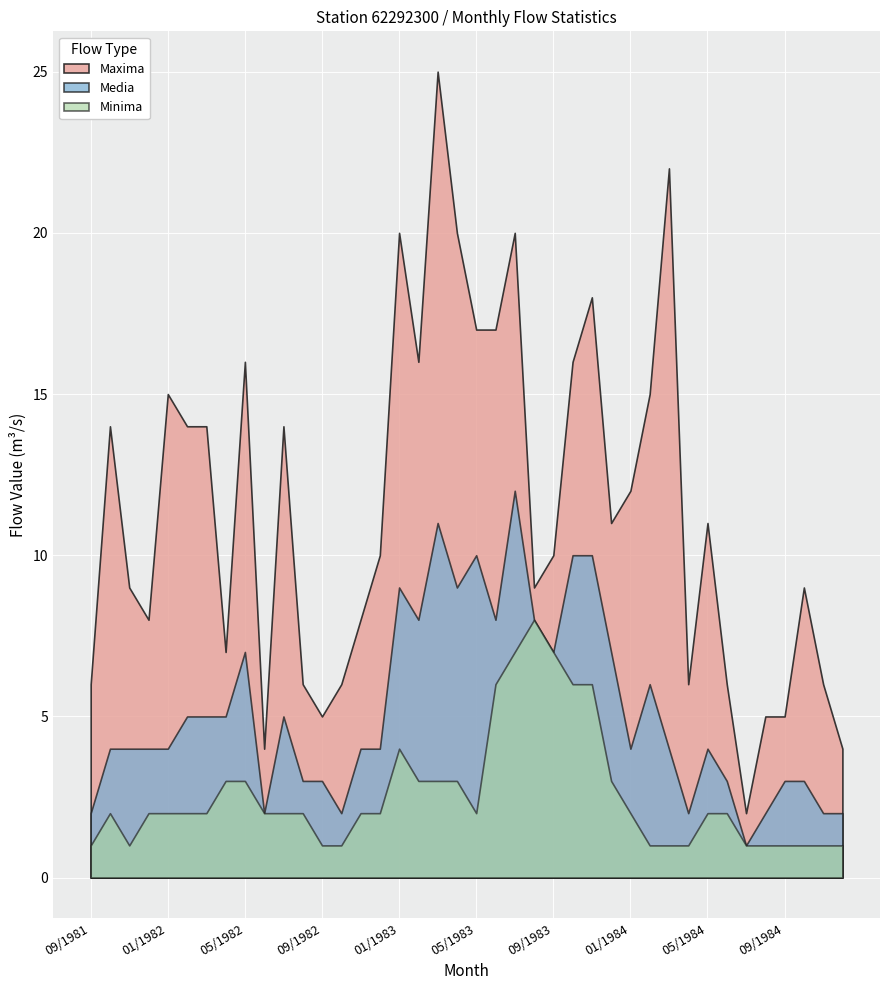

How many series are shown in this chart?

3